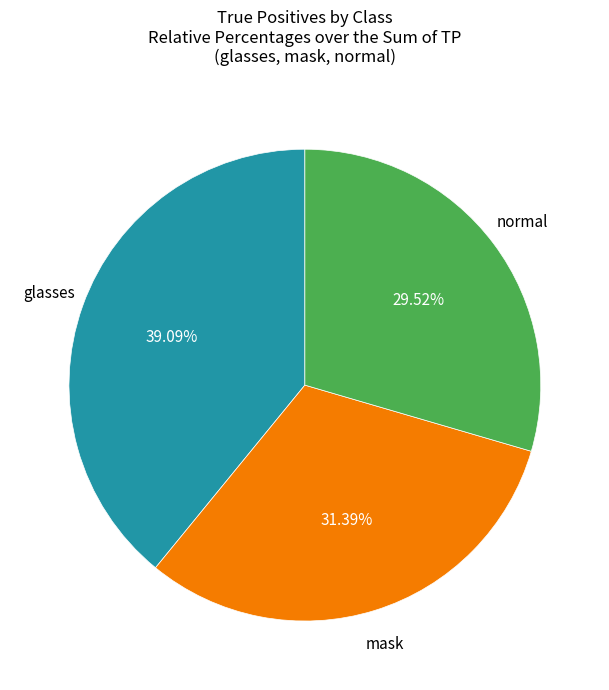

Is there a majority slice in this chart?

No